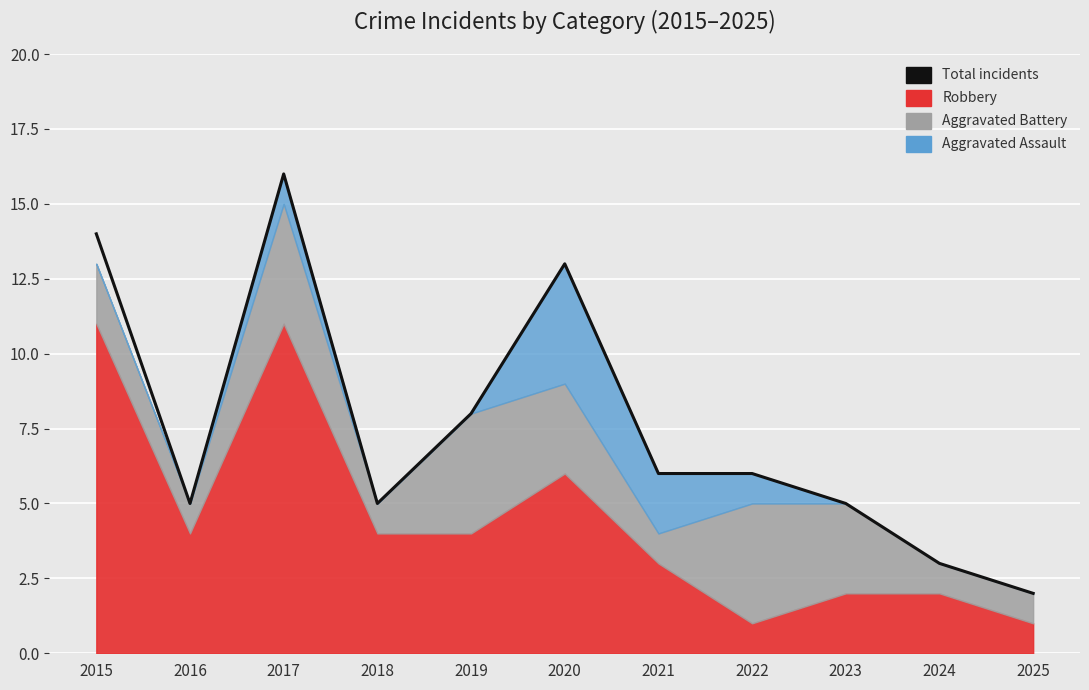

What value does the data have at 2021?

6